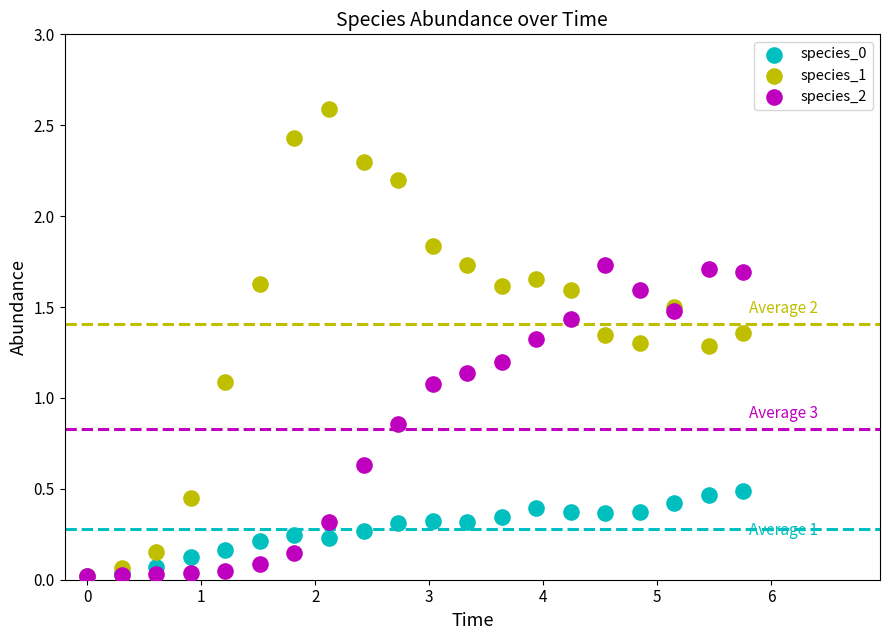

Which series contains the highest Y value?

species_1